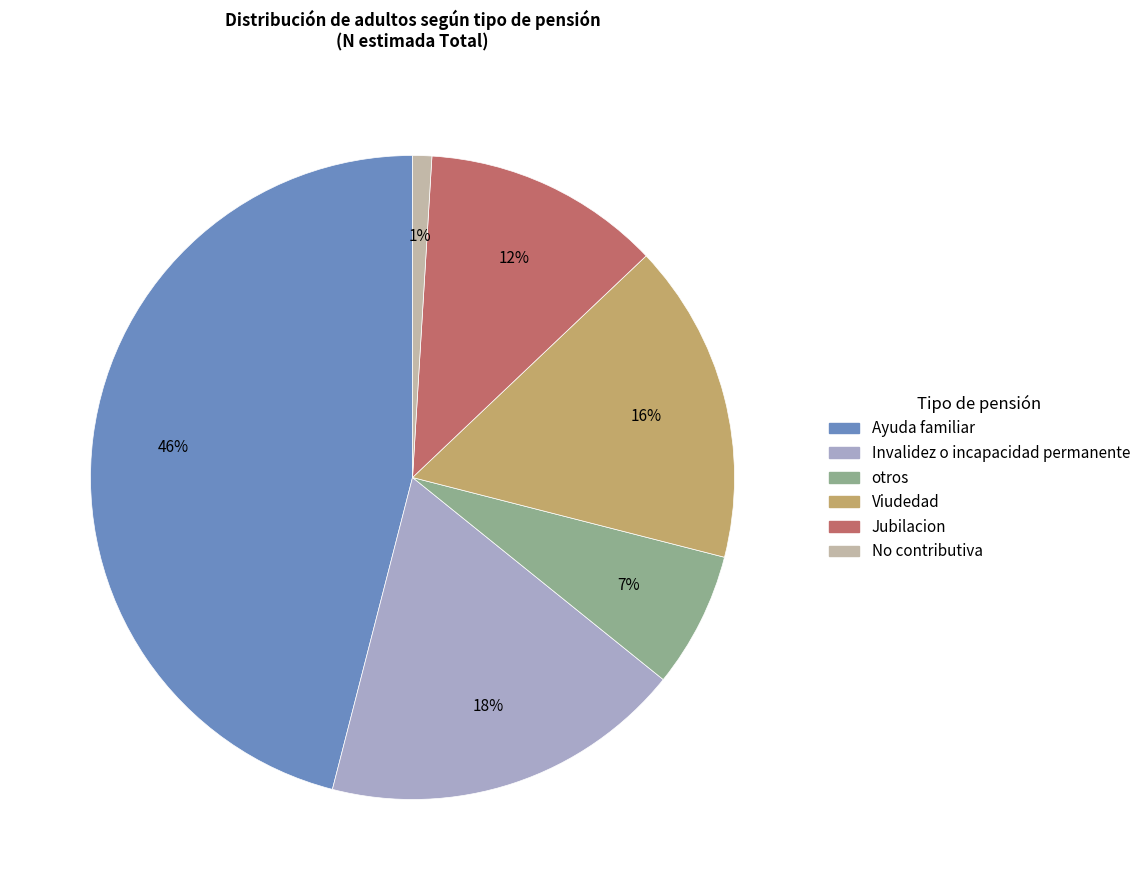

Is it true that Invalidez o incapacidad permanente is 18% of the pie?

True